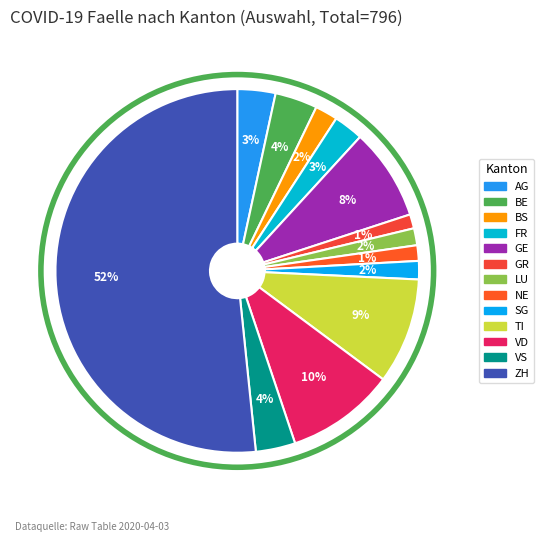

The TI slice represents 1% of the pie. True or false?

False